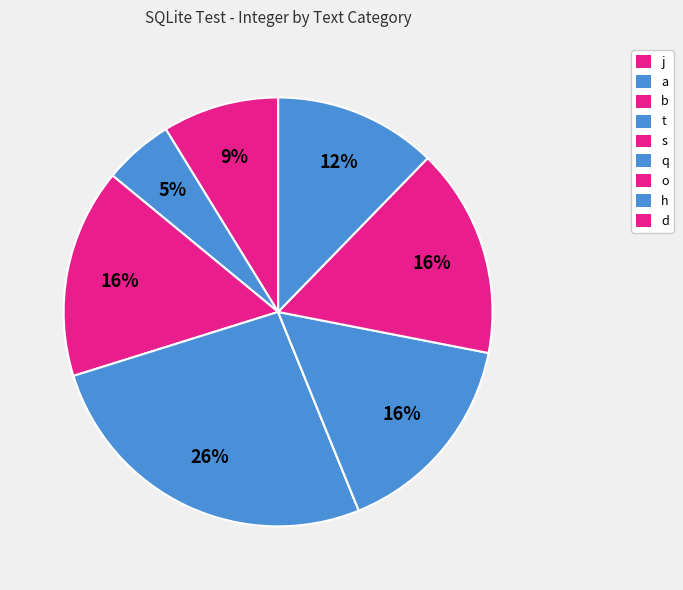

Which category has the biggest portion of the pie?

t